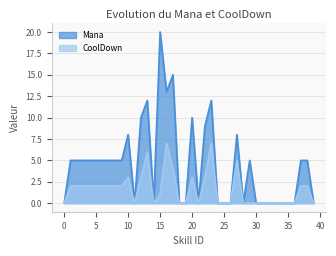

Rank the categories by Mana value from lowest to highest.

0, 11, 14, 18, 19, 21, 24, 25, 26, 28, 30, 31, 32, 33, 34, 35, 36, 39, 1, 2, 3, 4, 5, 6, 7, 8, 9, 29, 37, 38, 10, 27, 22, 12, 20, 13, 23, 16, 17, 15